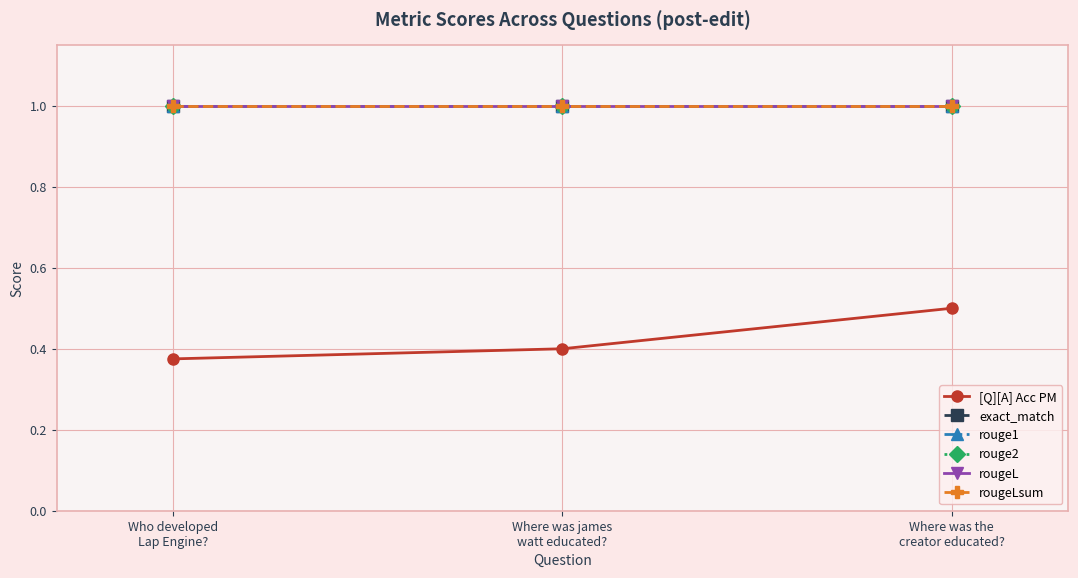

What is the label of the 2nd point from the right?

Where was james
watt educated?